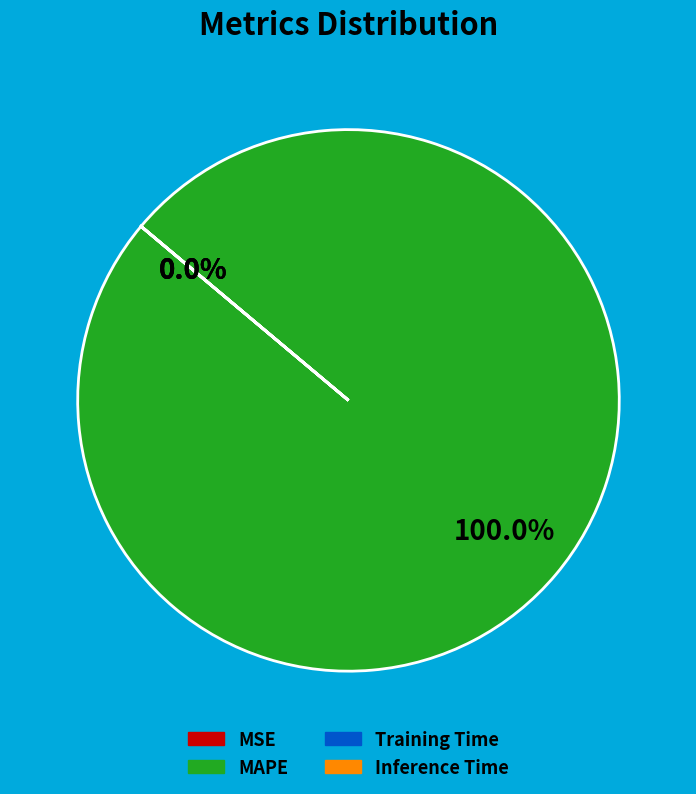

Does any single category account for the majority?

Yes